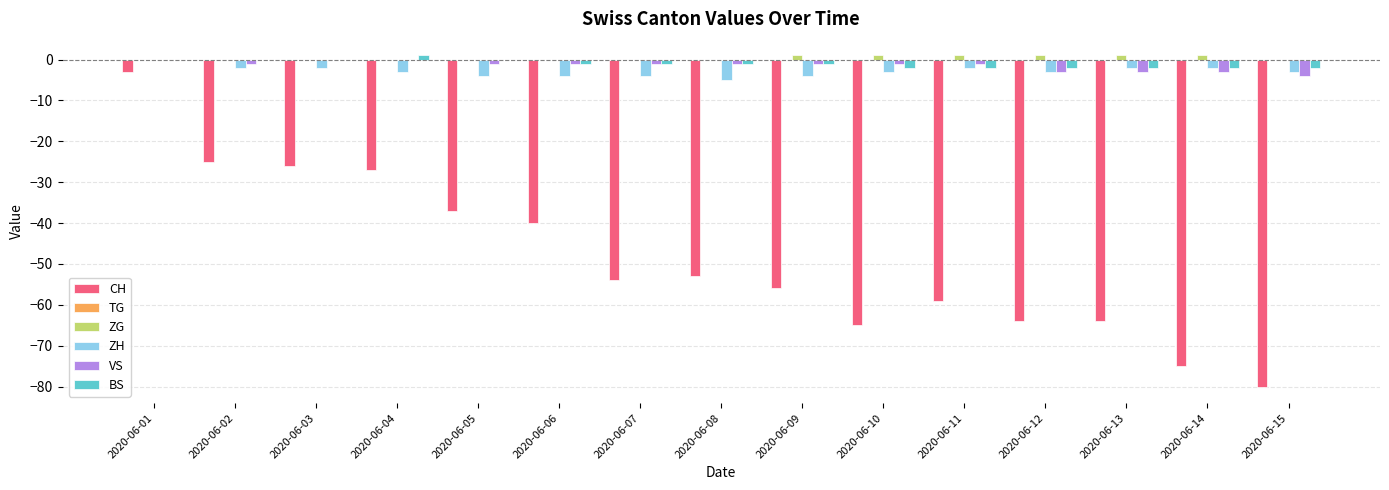

The BS series shows -2 at 2020-06-10. True or false?

True